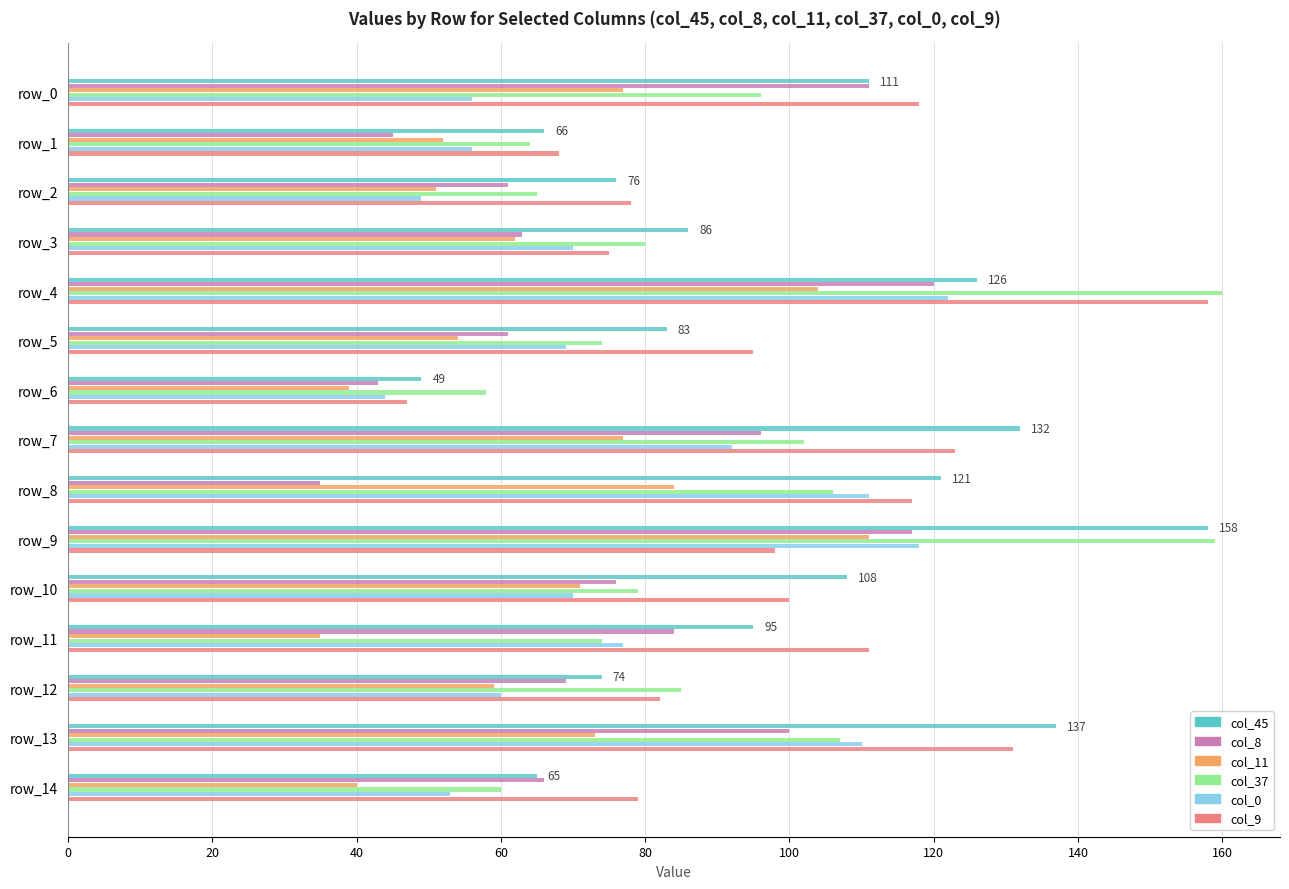

Which series changed the most between row_4 and row_7?

col_37